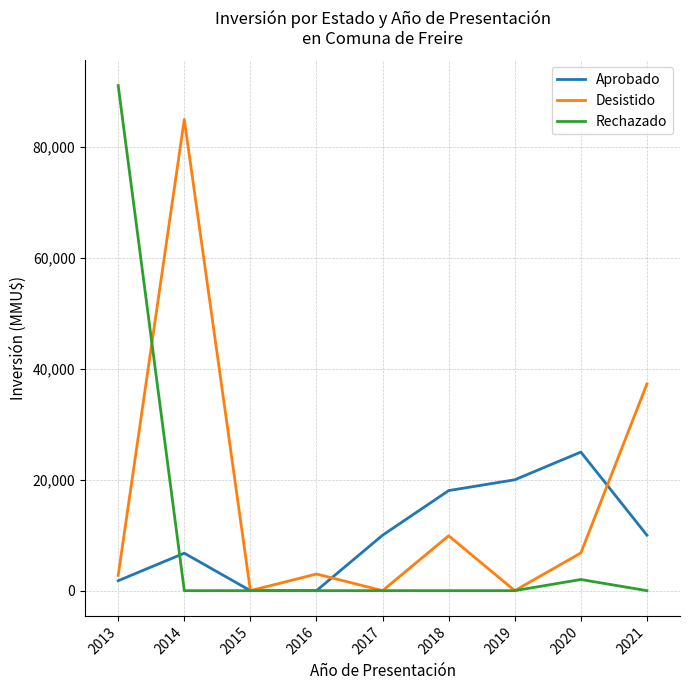

How many values in the Desistido series are below 3000?

4